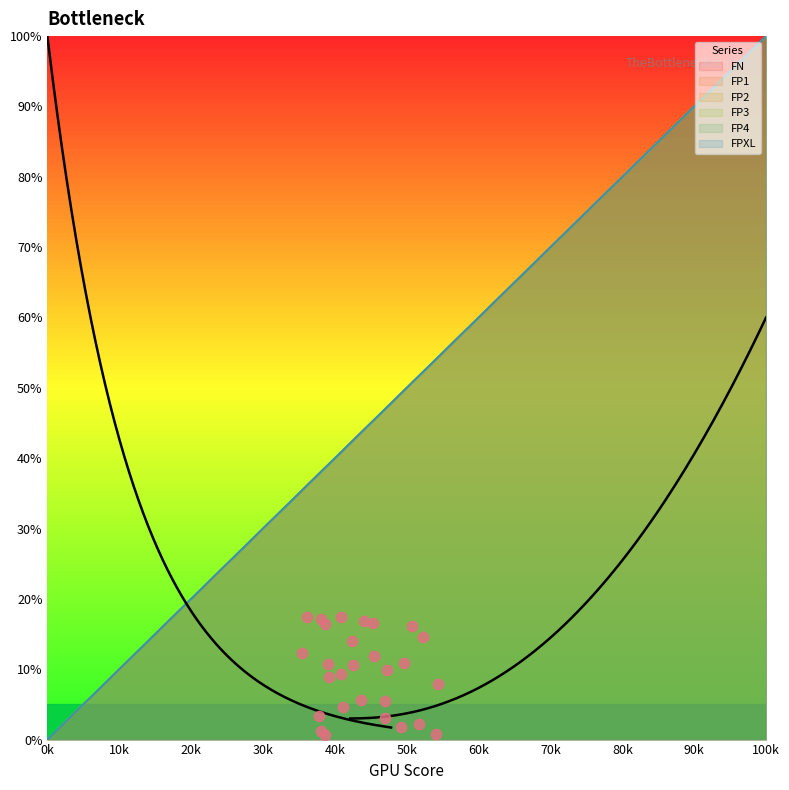

Which series has the largest total across all categories?

FN